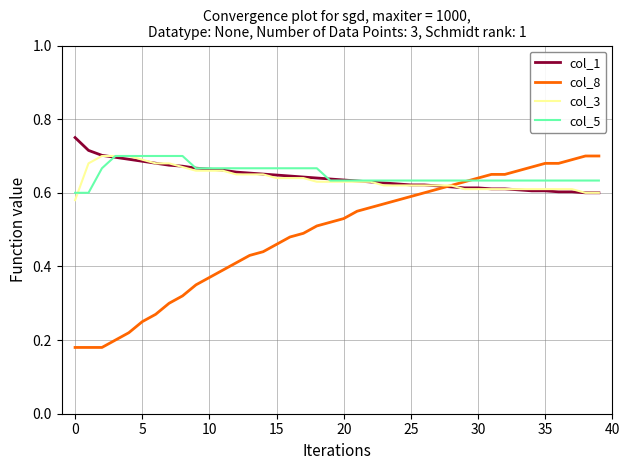

Which series has the largest range (max minus min)?

col_8